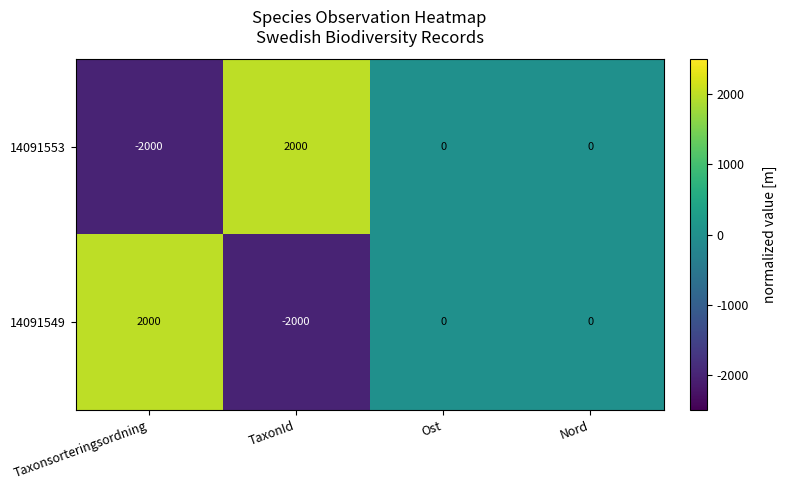

What is the difference between the second highest and minimum values in the 14091549 series?

2000